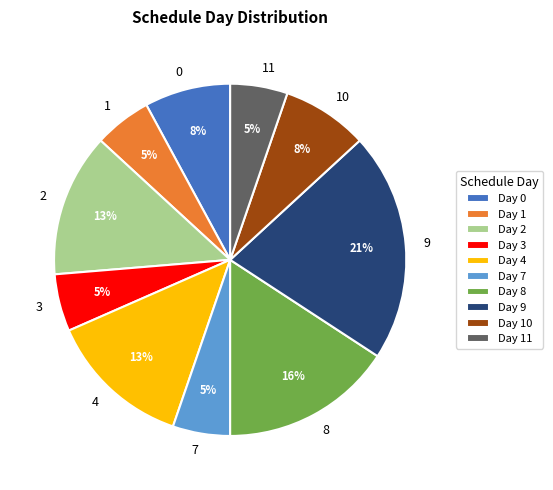

To the nearest percent, what is the difference between the 0 and 9 slice percentages?

13%